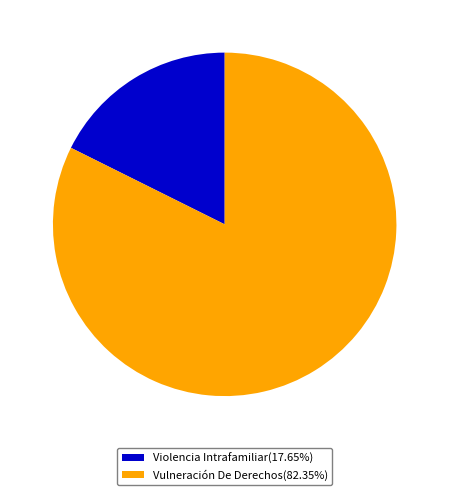

Is it true that Violencia Intrafamiliar is 18% of the pie?

True